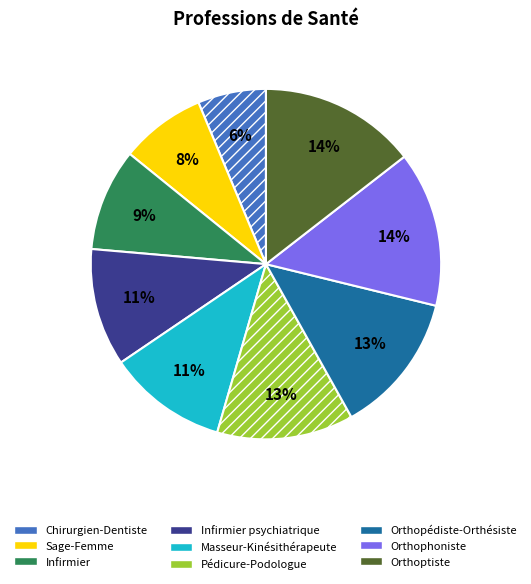

To the nearest percent, what is the difference between the largest and smallest slice percentages?

8%